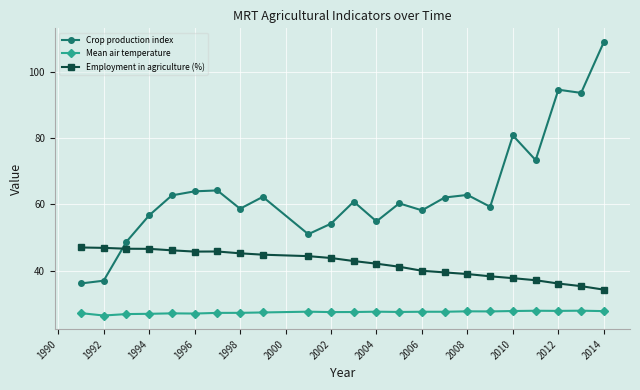

Which series has the widest spread of values?

Crop production index